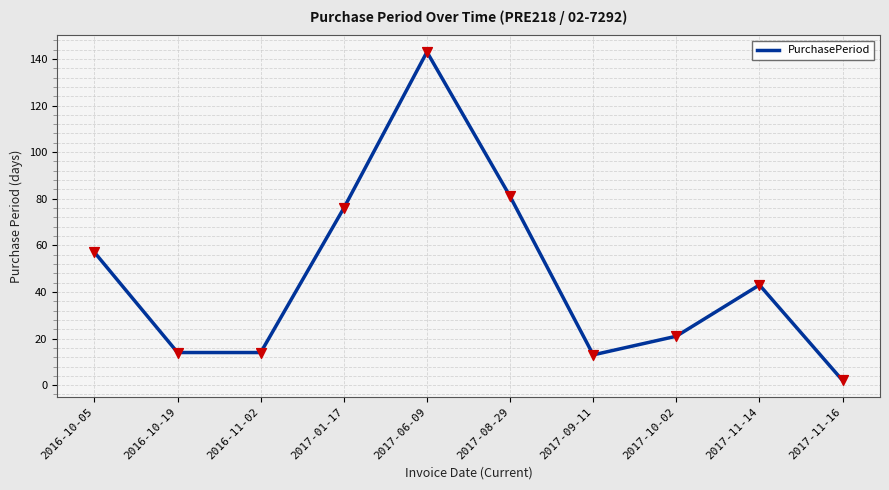

What is the ratio of the value at 2016-11-02 to the value at 2017-10-02?

0.7